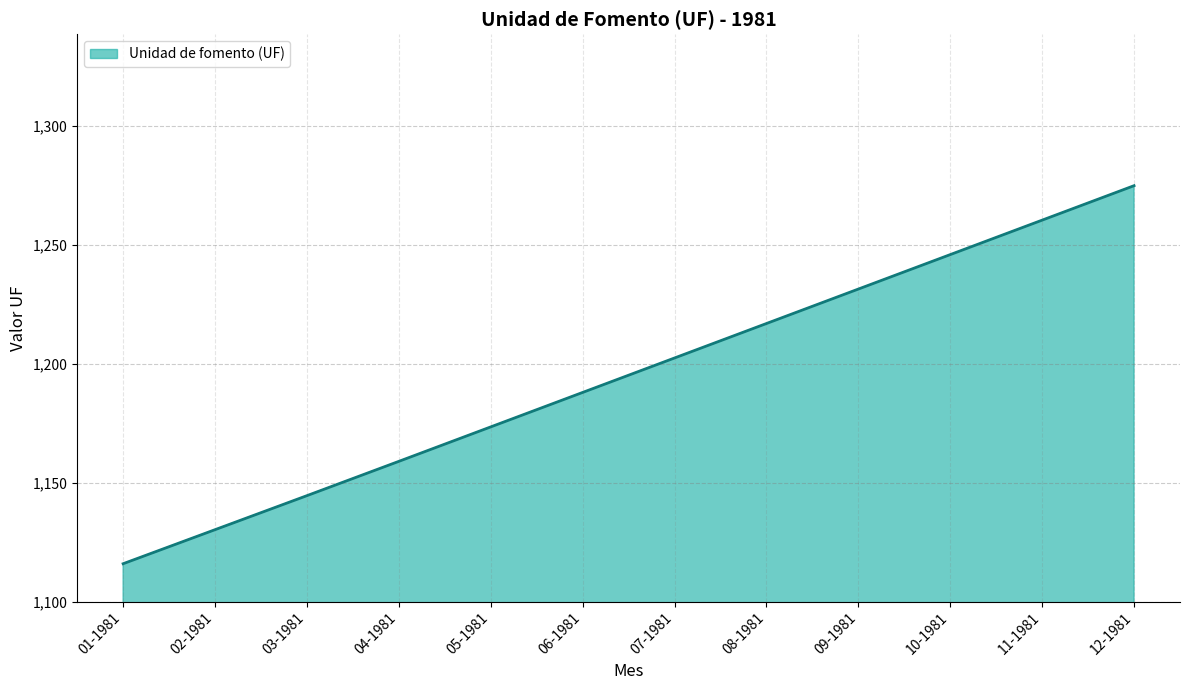

The chart shows a value of 1231.5 at 09-1981. True or false?

True